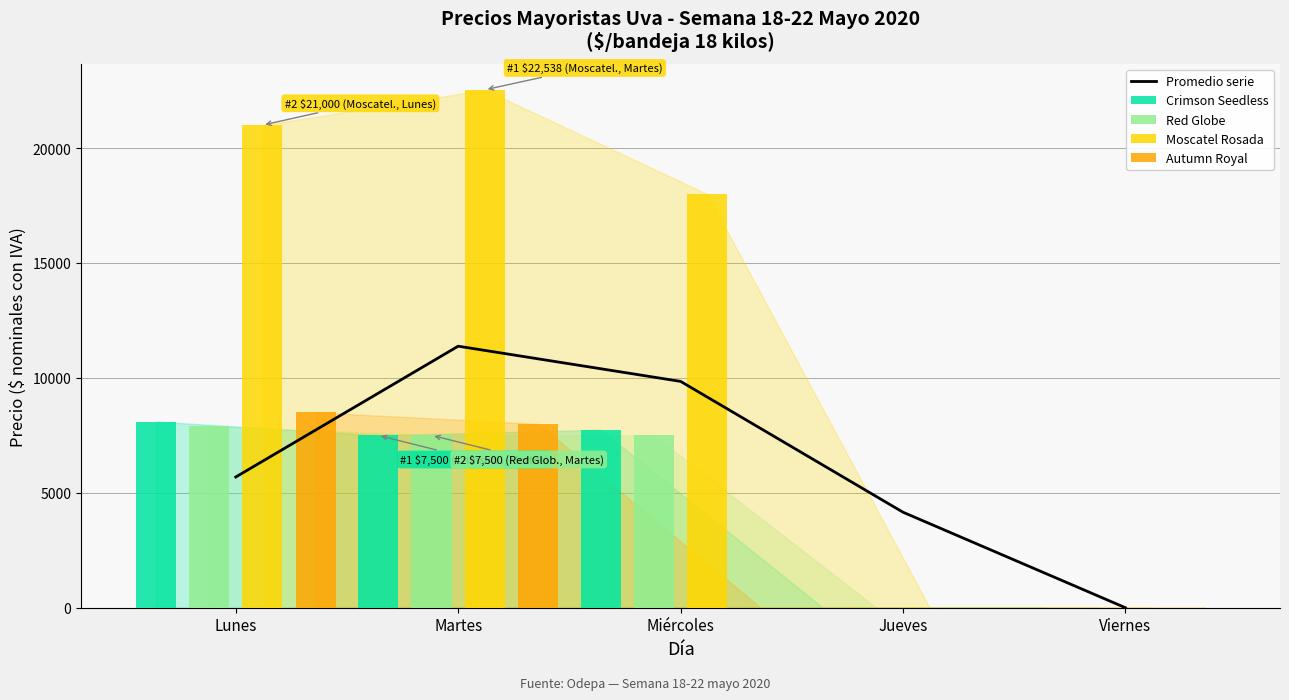

What is the sum of the Crimson Seedless values at Martes and Miércoles?

15250.0